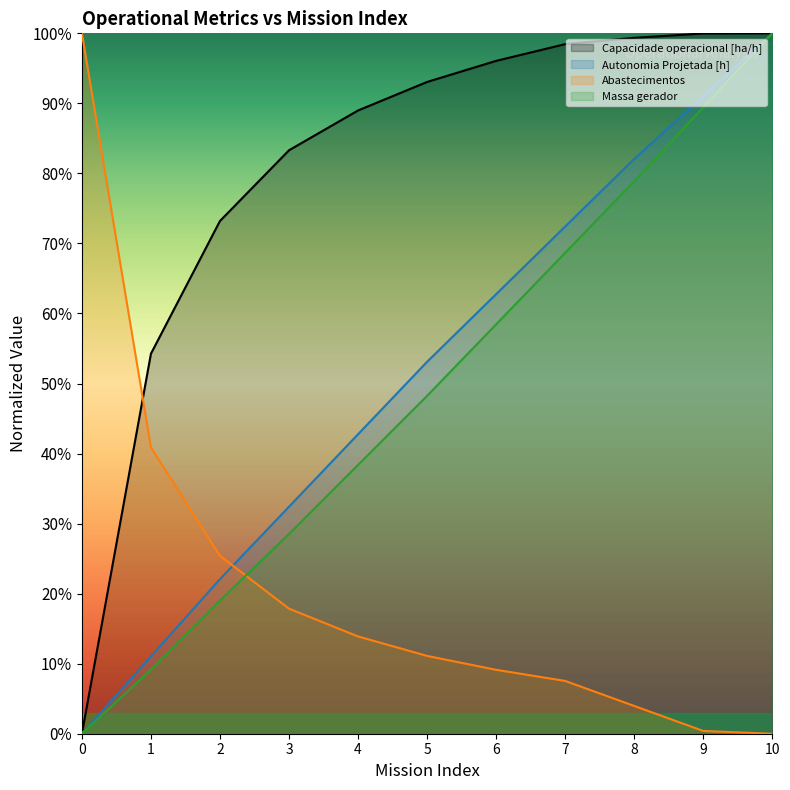

What is the approximate value of Massa gerador at 2?

0.2